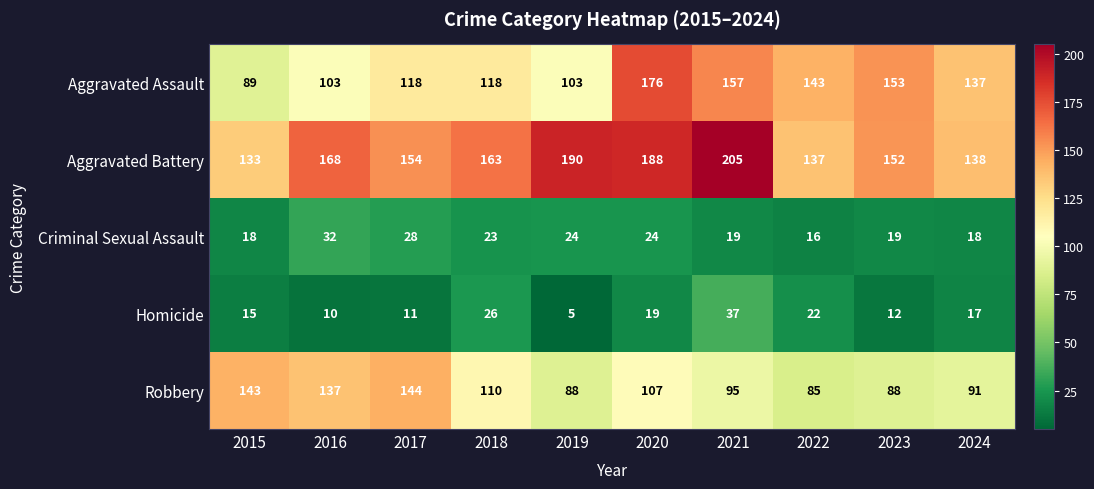

True or false: Aggravated Battery has a value of 243 at 2023.

False